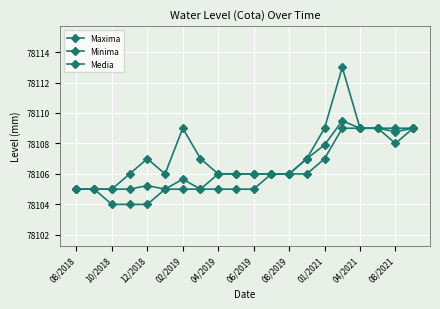

Does the chart display data point markers on the line(s)?

Yes